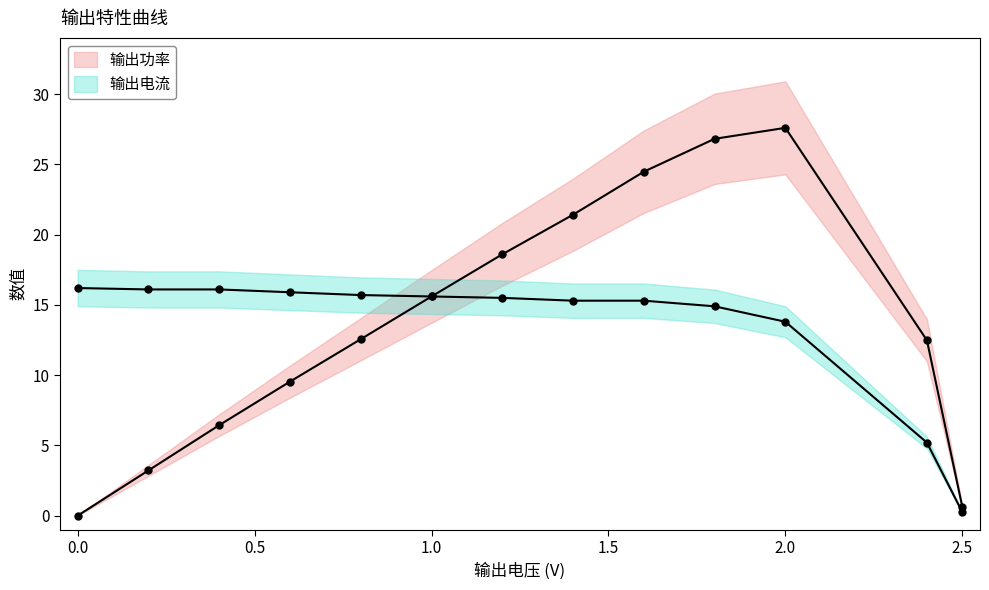

What is the value of the 输出电流 point at the 6th from the left?

15.6